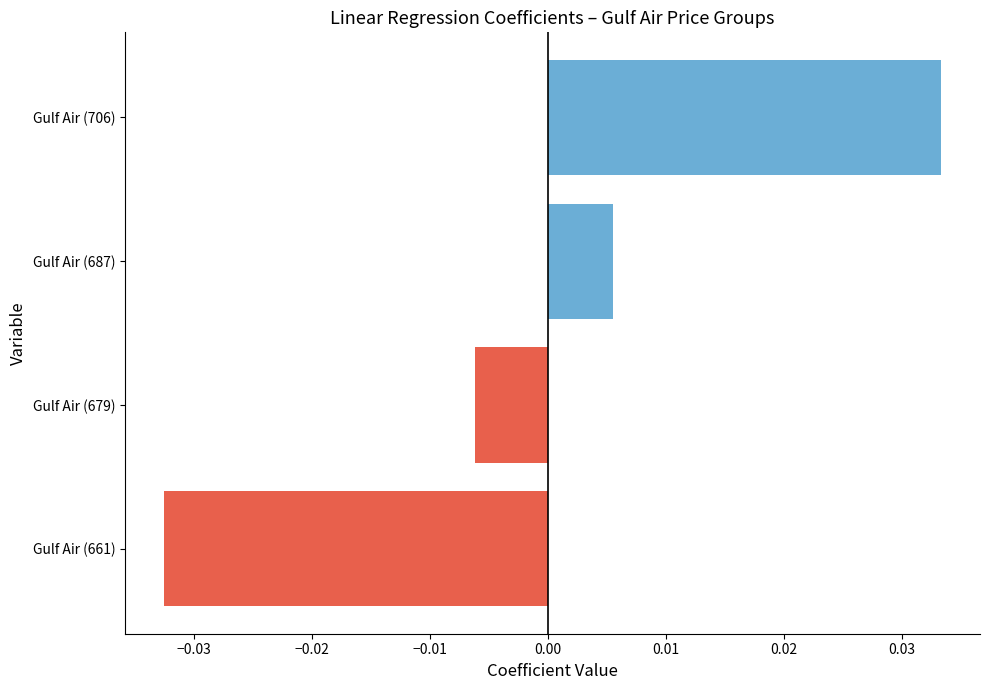

Rank the categories by value from lowest to highest.

Gulf Air (661), Gulf Air (679), Gulf Air (687), Gulf Air (706)